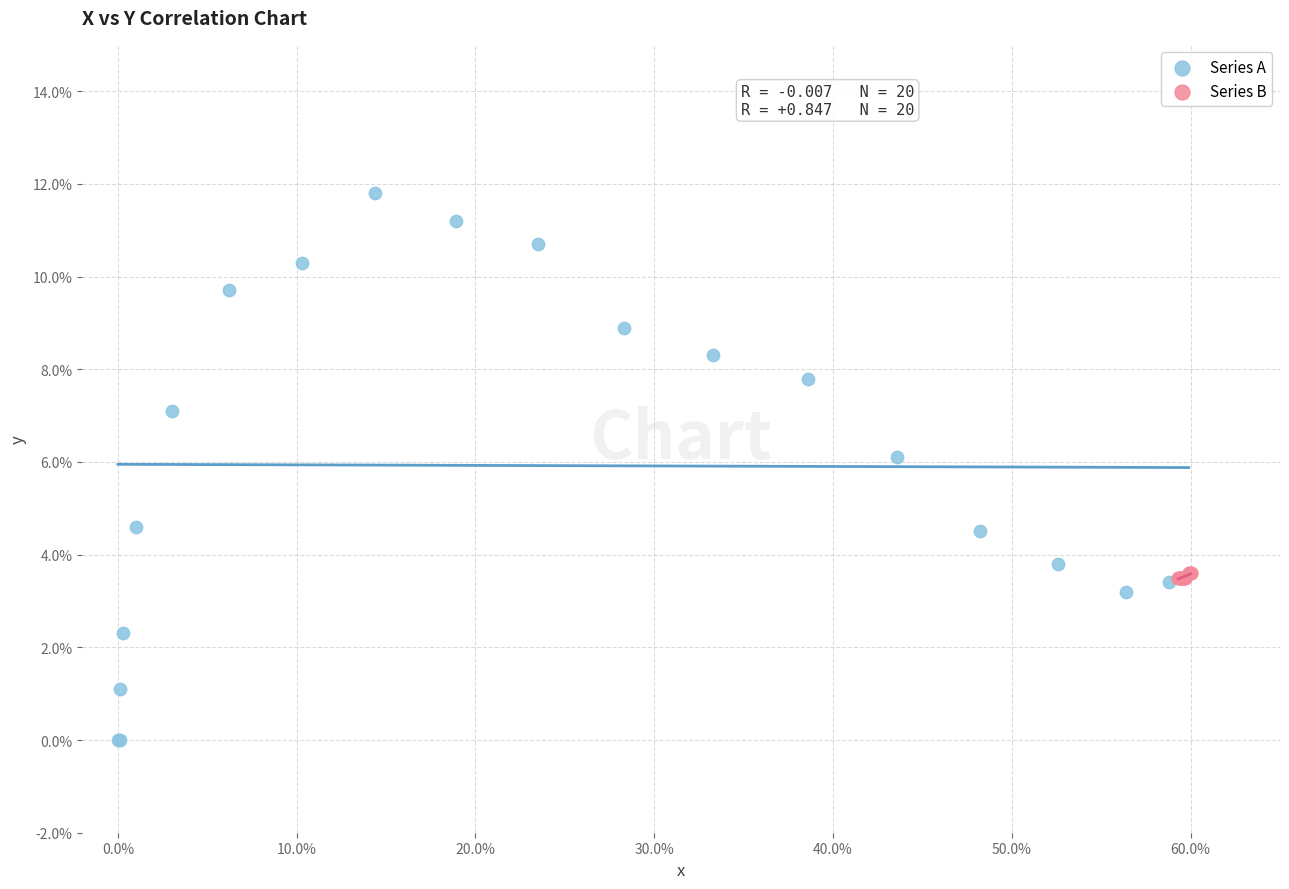

Which series has the largest Y range (max minus min)?

Series A